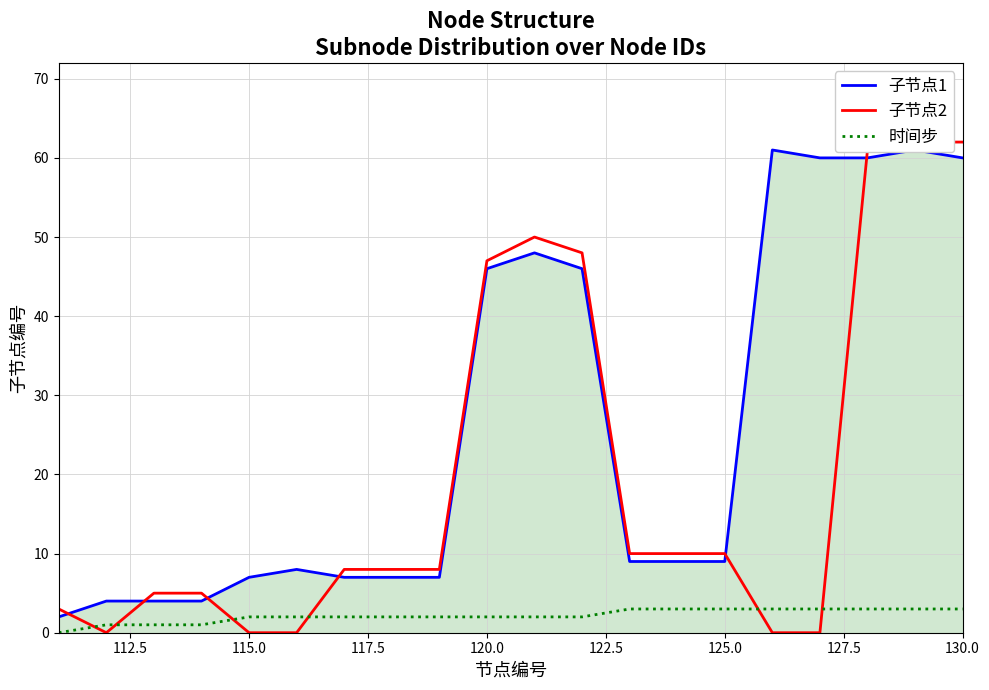

Is it true that 时间步 equals 3 at 125.0?

True